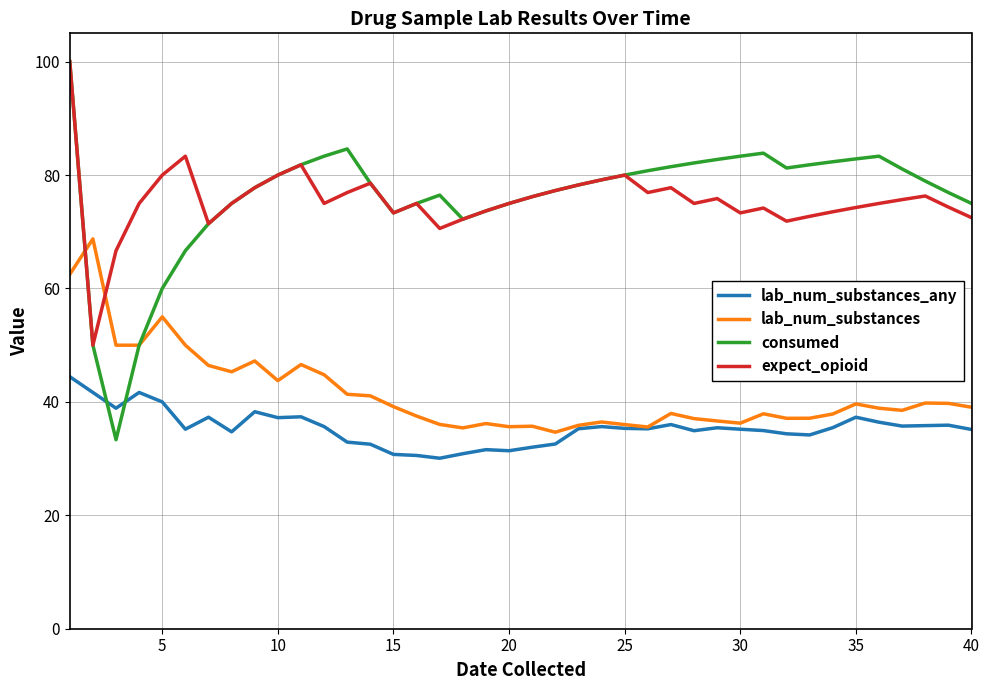

What is the minimum value shown in the chart?

30.1